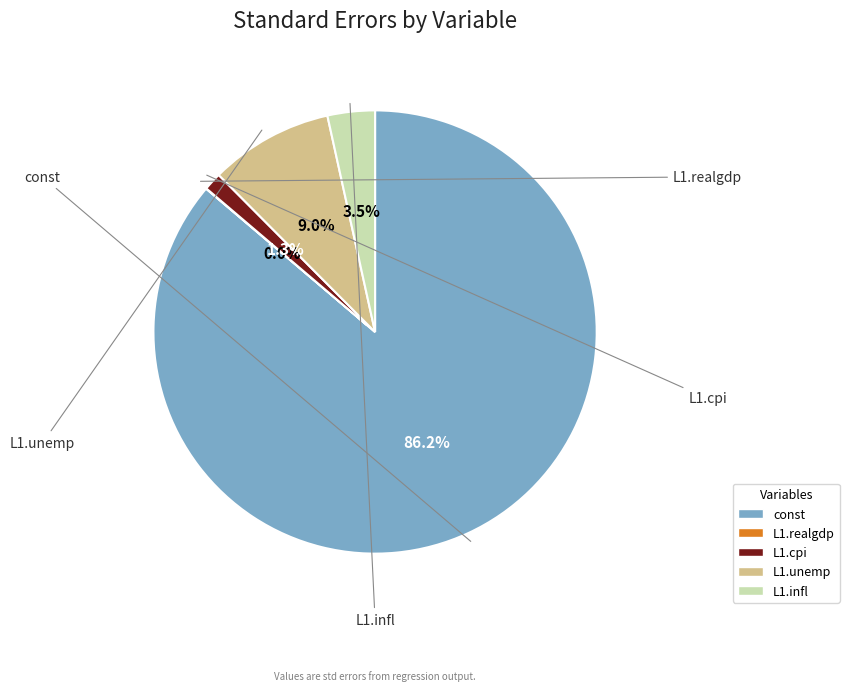

What percentage is NOT represented by L1.unemp?

91.0%